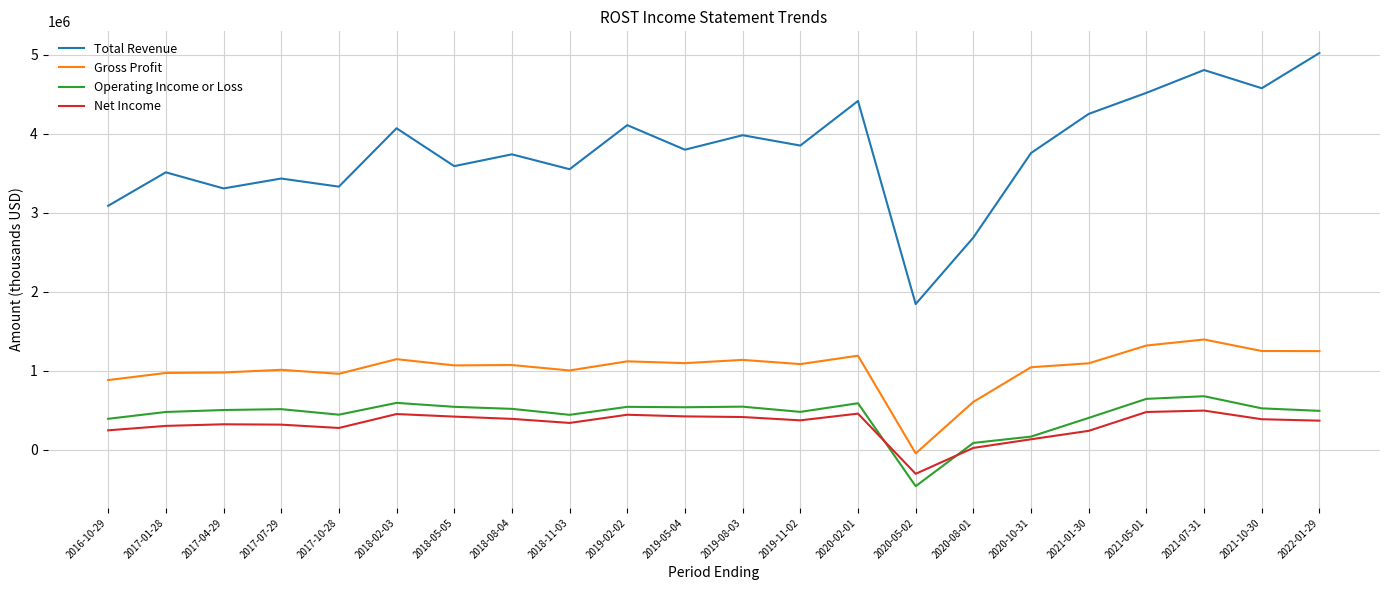

Which series has the largest total across all categories?

Total Revenue